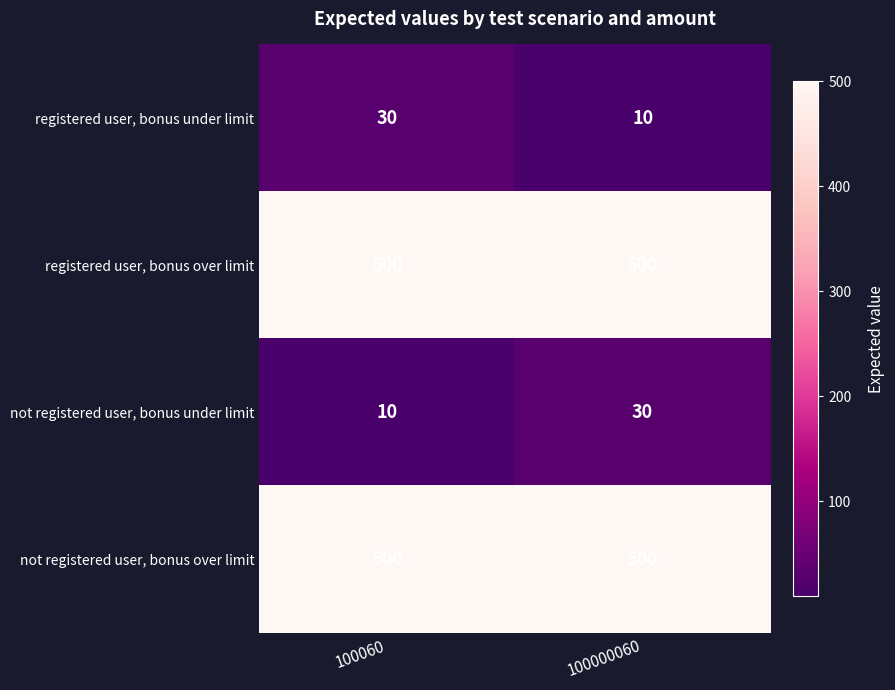

Where is not registered user, bonus under limit nearest to the value 20?

100060